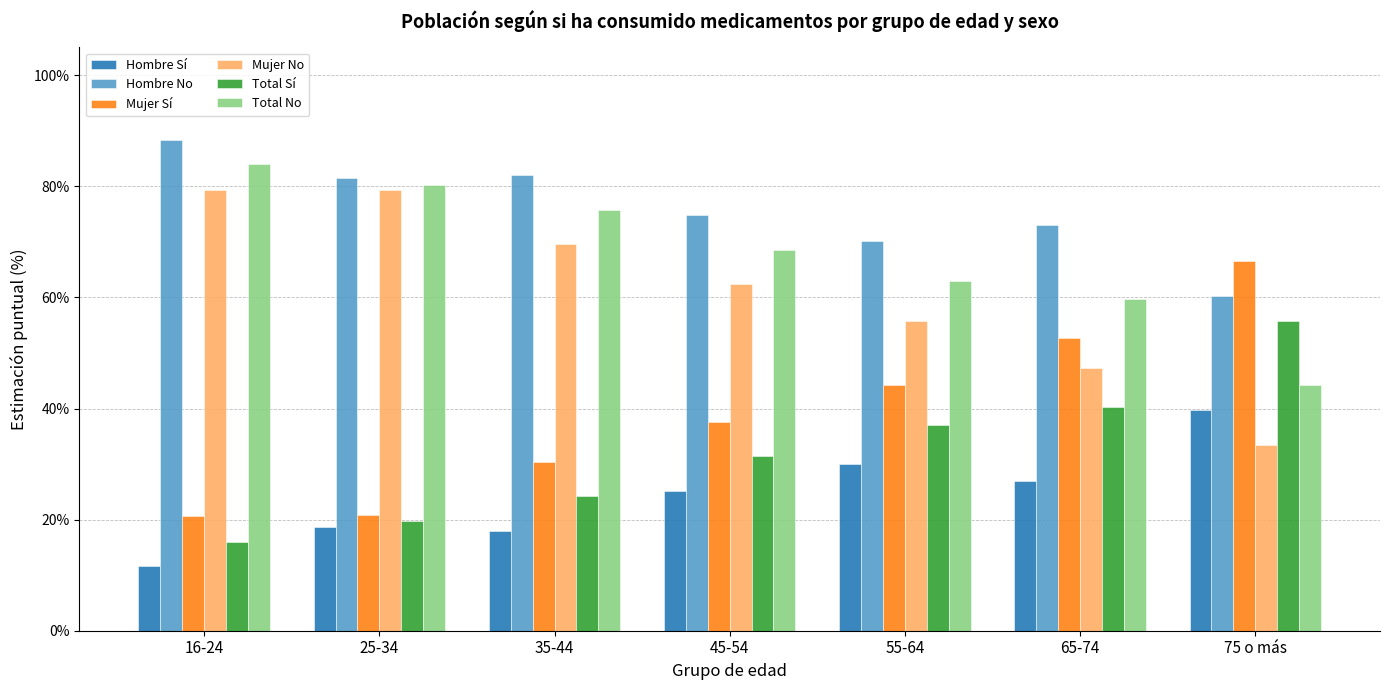

Reading right to left, transcribe all the data shown in this chart.

Hombre Sí: 0.4	0.3	0.3	0.3	0.2	0.2	0.1
Hombre No: 0.6	0.7	0.7	0.7	0.8	0.8	0.9
Mujer Sí: 0.7	0.5	0.4	0.4	0.3	0.2	0.2
Mujer No: 0.3	0.5	0.6	0.6	0.7	0.8	0.8
Total Sí: 0.6	0.4	0.4	0.3	0.2	0.2	0.2
Total No: 0.4	0.6	0.6	0.7	0.8	0.8	0.8